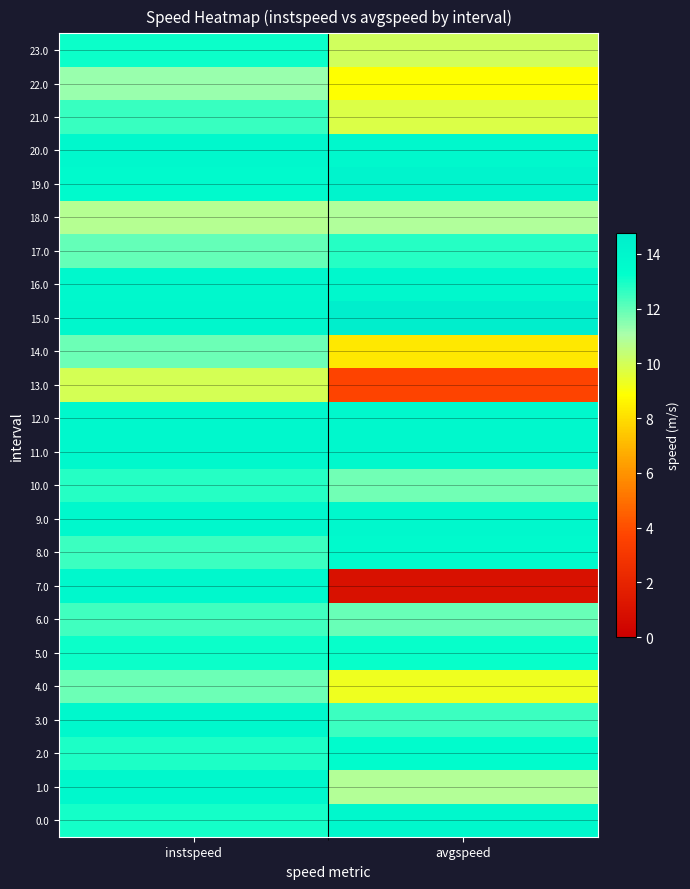

Which series changed the most between instspeed and avgspeed?

7.0